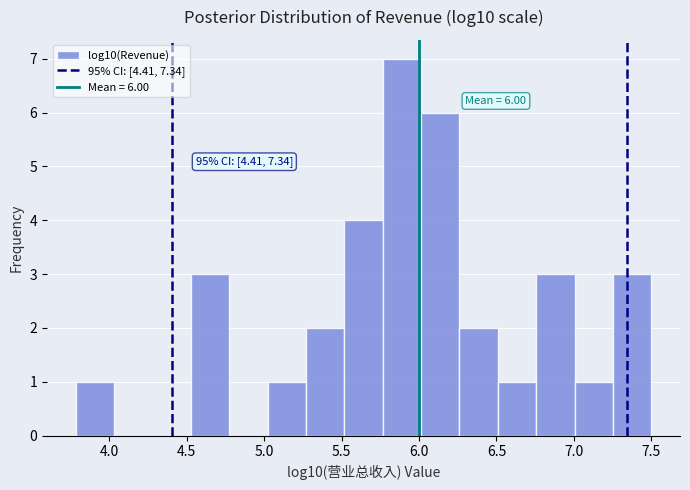

Over which range of the x-axis is the bar tallest?

5.75 to 6.00